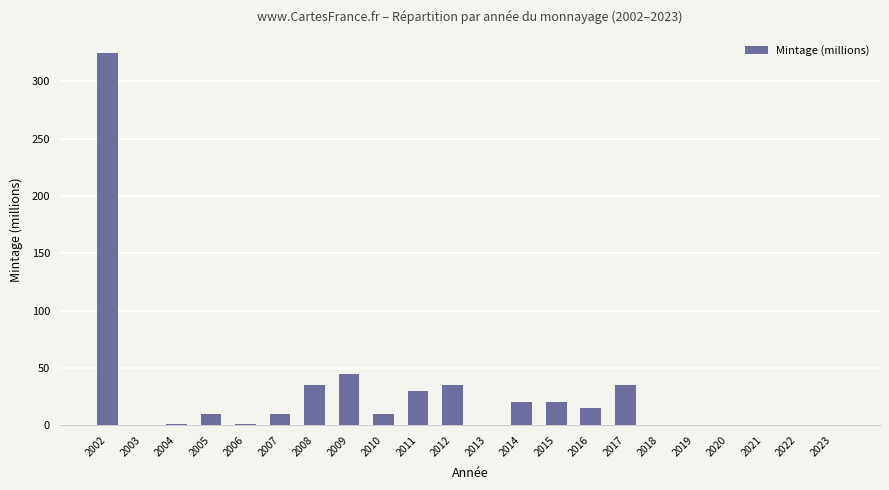

What is the sum of all values?

592.2